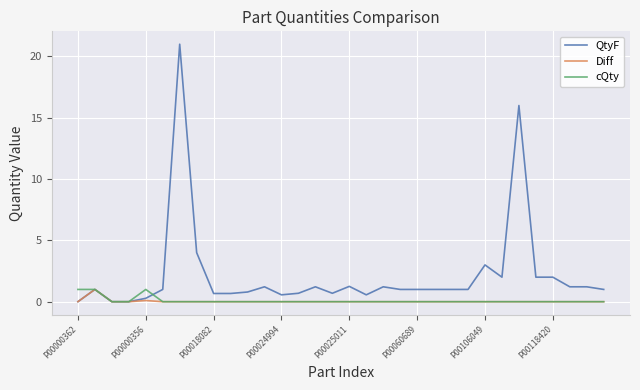

Which series has the largest total across all categories?

QtyF